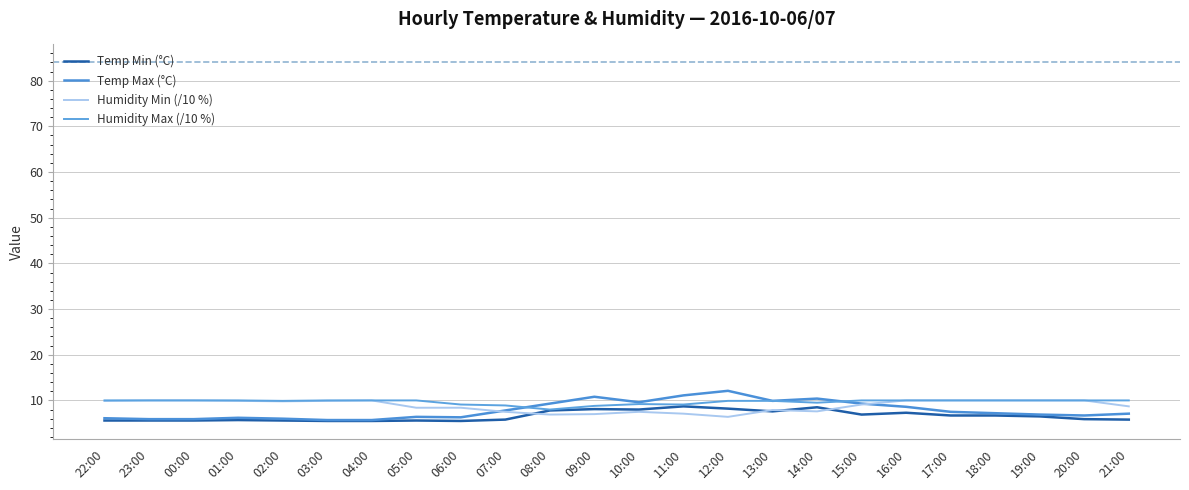

At which category does Temp Max (°C) reach its first local peak?

01:00